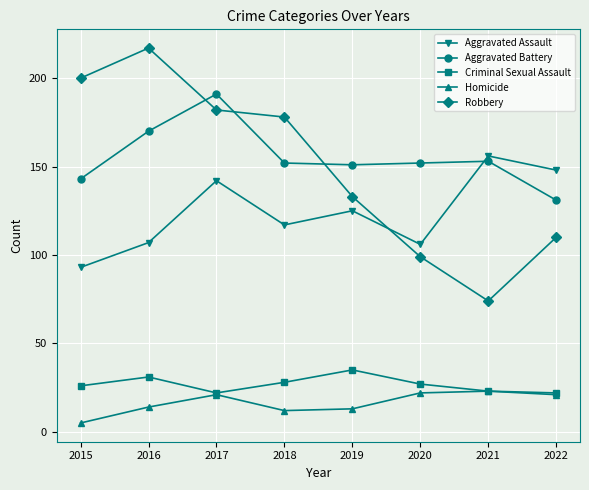

At which category does Criminal Sexual Assault reach its first local peak?

2016